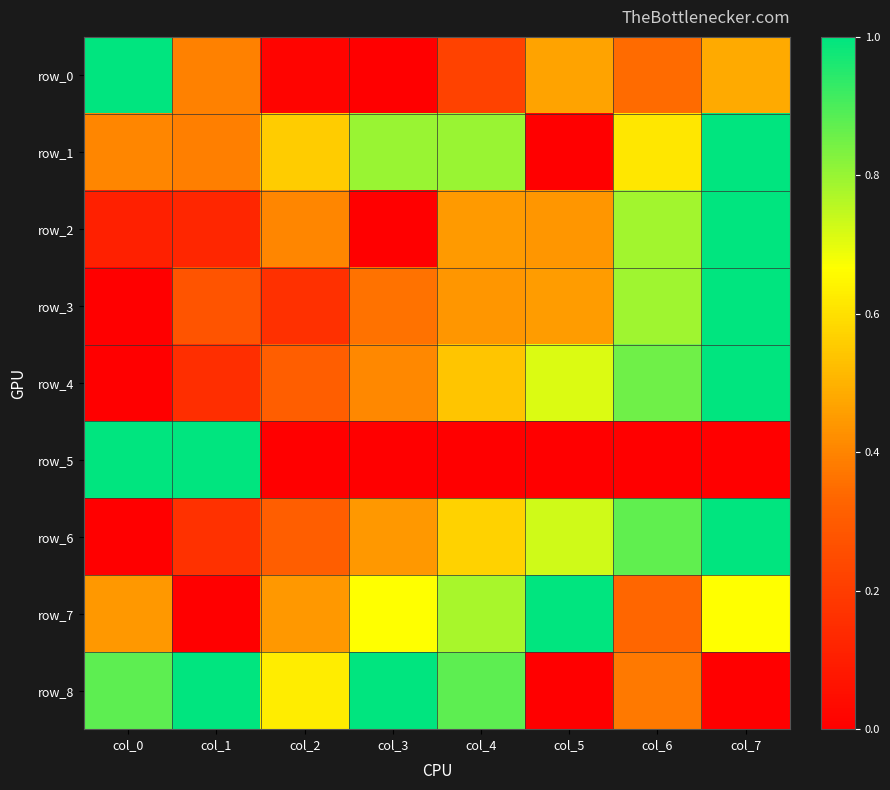

How many categories are shown in the chart?

8